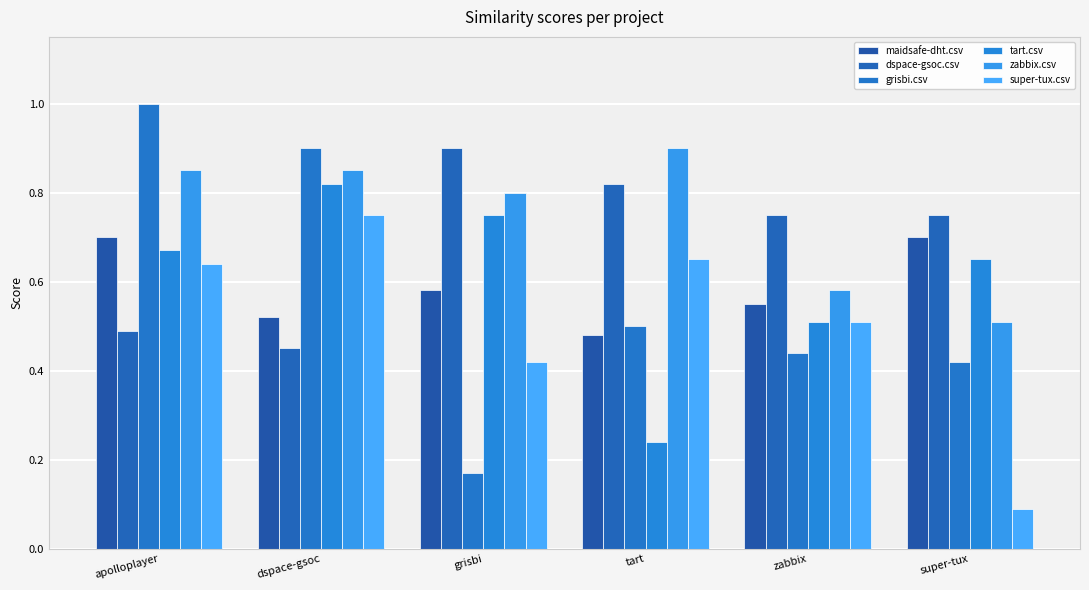

What is the total value across all series at tart?

3.6